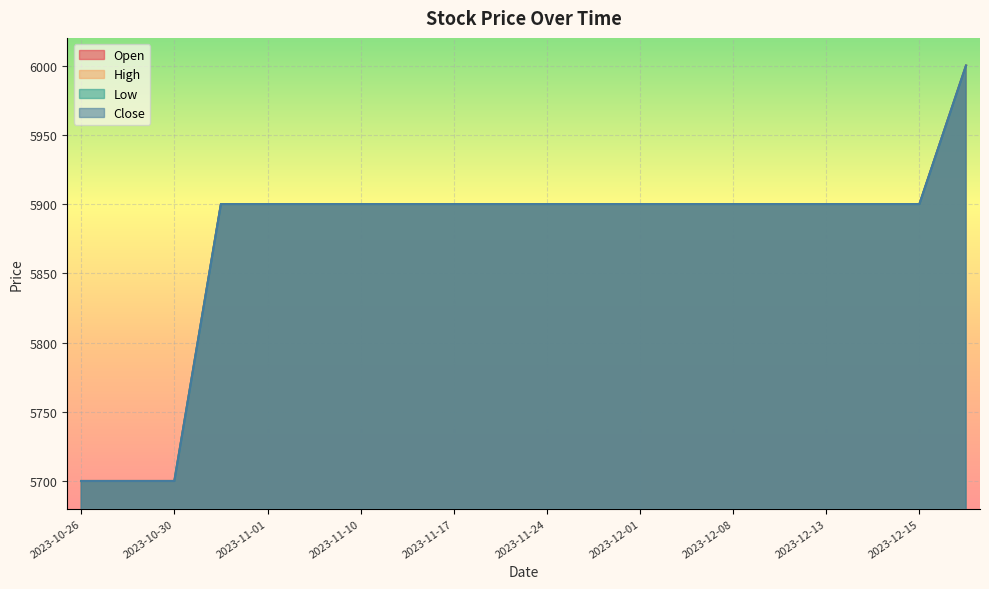

Reading left to right, list all the values displayed in this chart.

Open: 2023-10-26=5700	2023-10-27=5700	2023-10-30=5700	2023-10-31=5900	2023-11-01=5900	2023-11-06=5900	2023-11-10=5900	2023-11-14=5900	2023-11-17=5900	2023-11-21=5900	2023-11-24=5900	2023-11-28=5900	2023-12-01=5900	2023-12-05=5900	2023-12-08=5900	2023-12-12=5900	2023-12-13=5900	2023-12-14=5900	2023-12-15=5900	2023-12-18=6000
High: 2023-10-26=5700	2023-10-27=5700	2023-10-30=5700	2023-10-31=5900	2023-11-01=5900	2023-11-06=5900	2023-11-10=5900	2023-11-14=5900	2023-11-17=5900	2023-11-21=5900	2023-11-24=5900	2023-11-28=5900	2023-12-01=5900	2023-12-05=5900	2023-12-08=5900	2023-12-12=5900	2023-12-13=5900	2023-12-14=5900	2023-12-15=5900	2023-12-18=6000
Low: 2023-10-26=5700	2023-10-27=5700	2023-10-30=5700	2023-10-31=5900	2023-11-01=5900	2023-11-06=5900	2023-11-10=5900	2023-11-14=5900	2023-11-17=5900	2023-11-21=5900	2023-11-24=5900	2023-11-28=5900	2023-12-01=5900	2023-12-05=5900	2023-12-08=5900	2023-12-12=5900	2023-12-13=5900	2023-12-14=5900	2023-12-15=5900	2023-12-18=6000
Close: 2023-10-26=5700	2023-10-27=5700	2023-10-30=5700	2023-10-31=5900	2023-11-01=5900	2023-11-06=5900	2023-11-10=5900	2023-11-14=5900	2023-11-17=5900	2023-11-21=5900	2023-11-24=5900	2023-11-28=5900	2023-12-01=5900	2023-12-05=5900	2023-12-08=5900	2023-12-12=5900	2023-12-13=5900	2023-12-14=5900	2023-12-15=5900	2023-12-18=6000